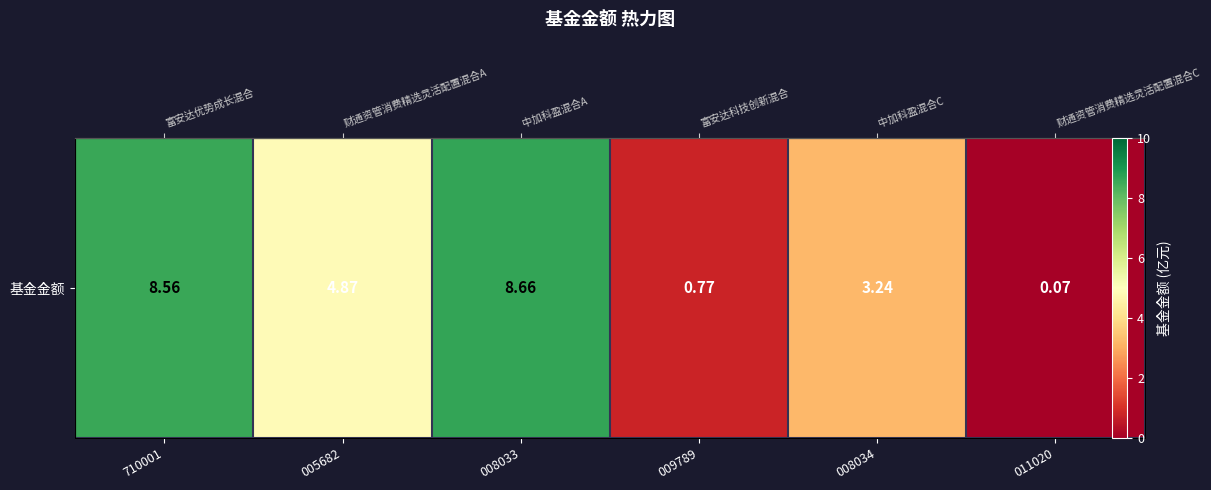

Which category has the highest value across all series?

008033